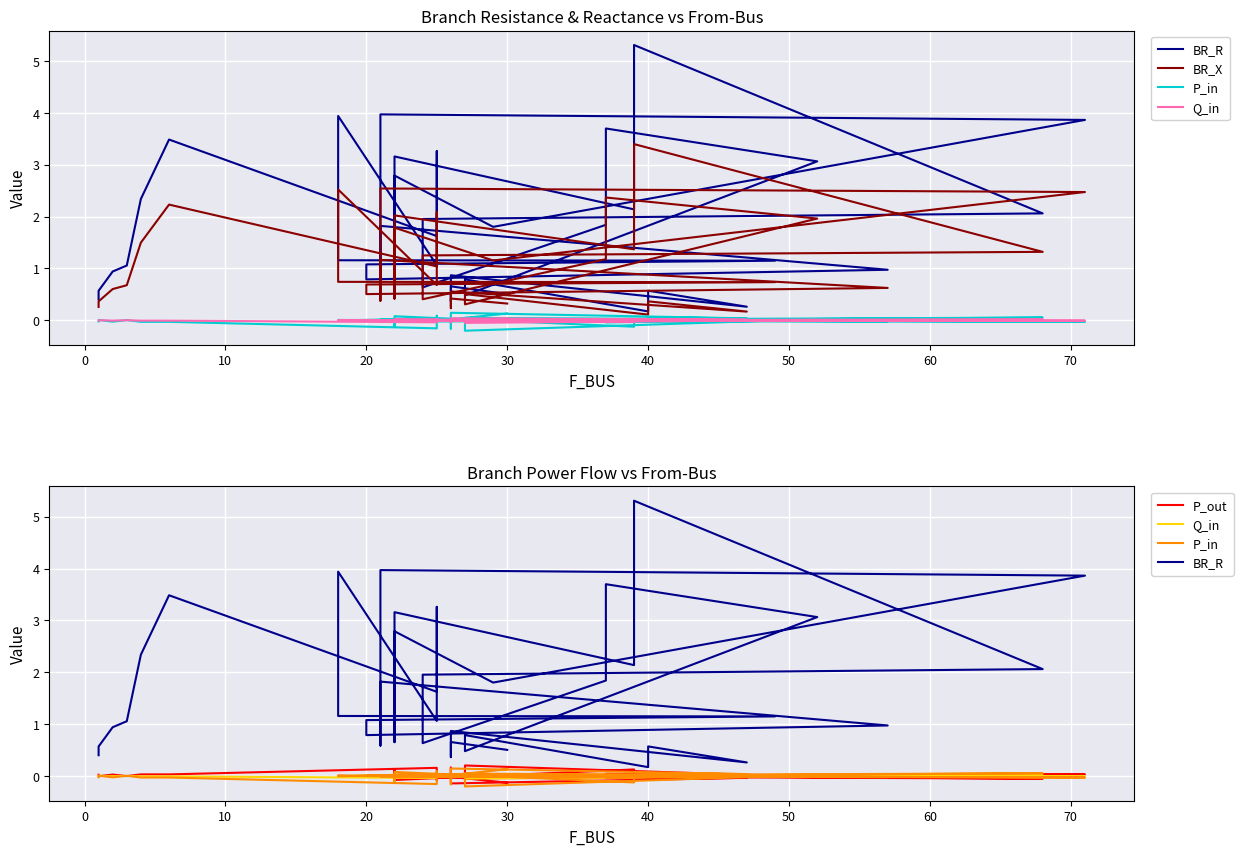

True or false: P_out and BR_X intersect in this chart.

False